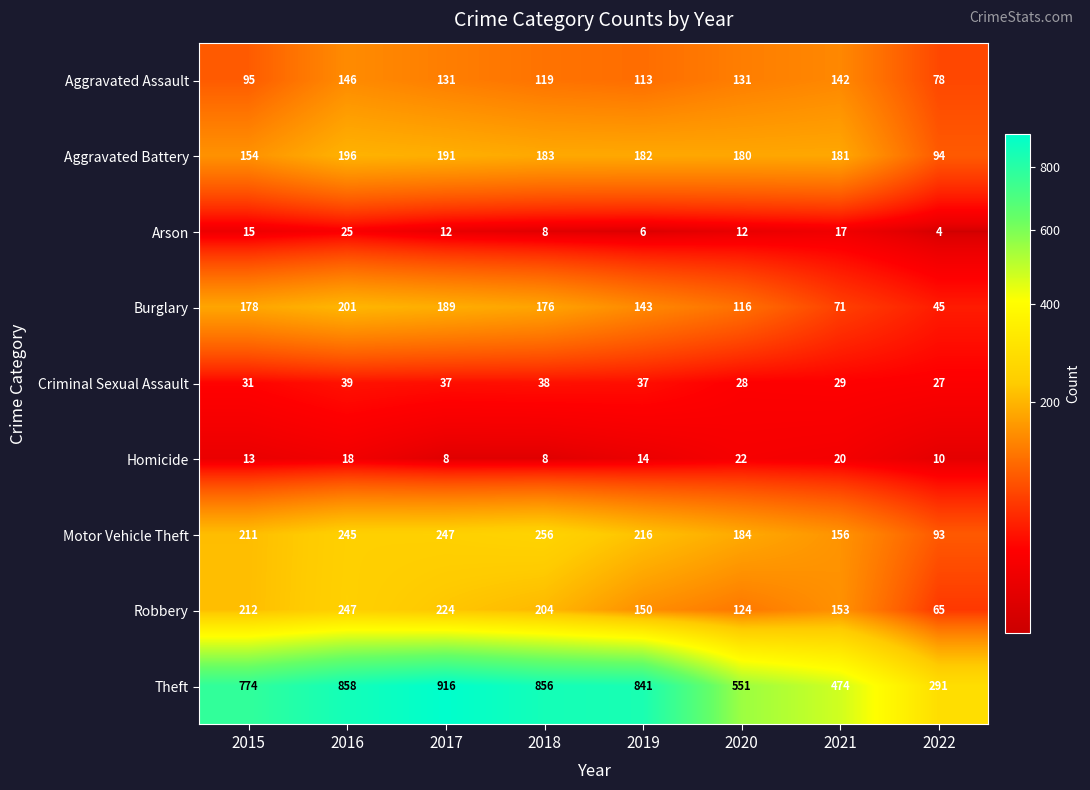

What is the lowest value of the Robbery series?

65